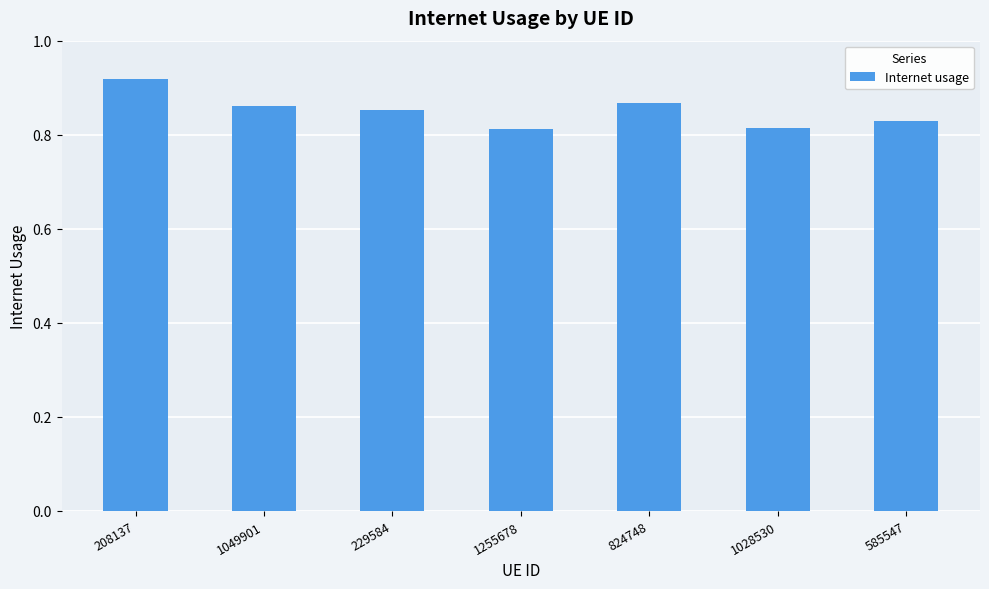

How many values are between 0 and 1?

7